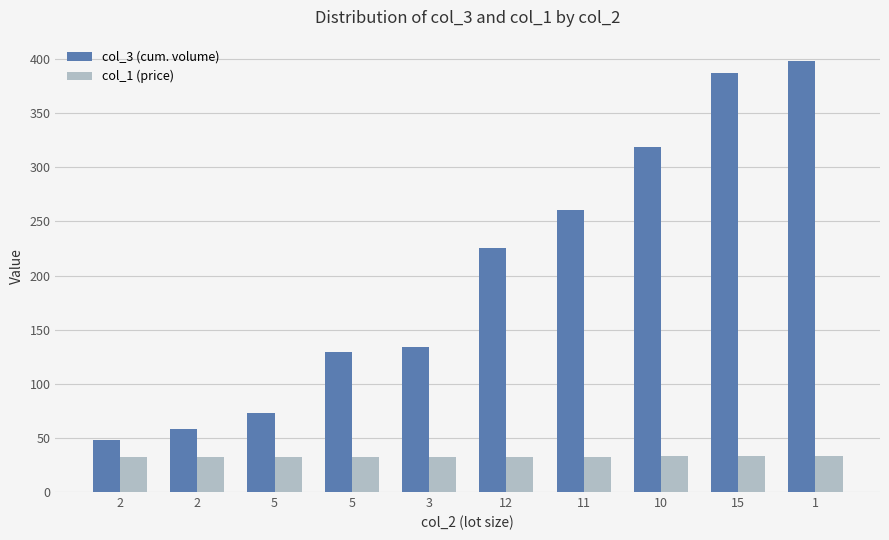

What is the sum of all col_3 (cum. volume) values?

2032.0